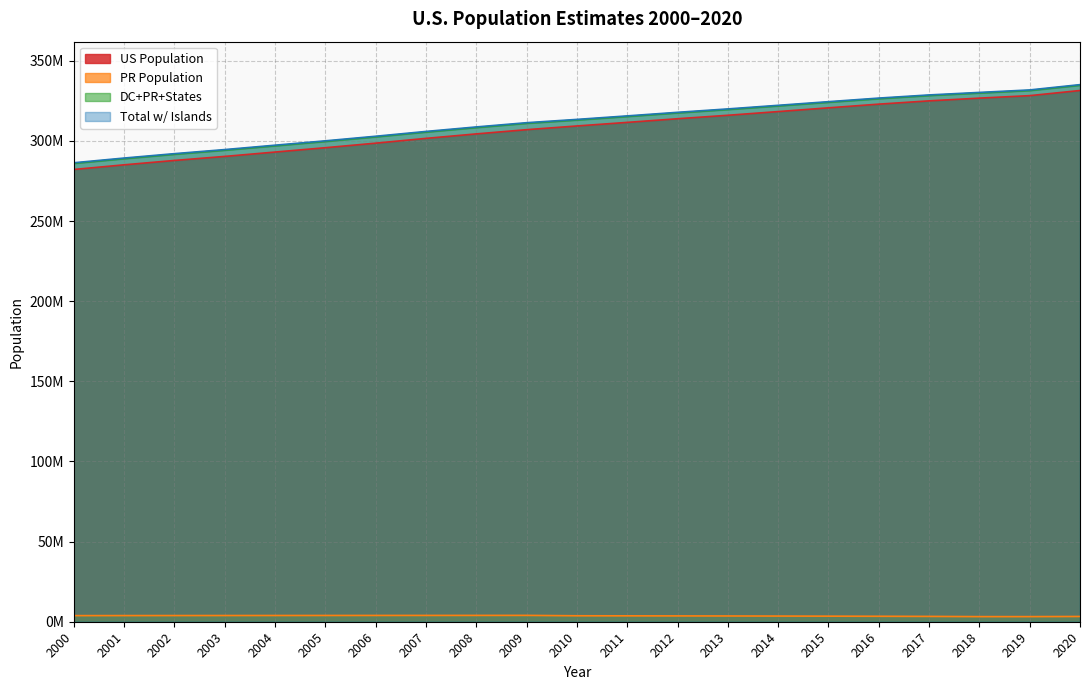

What is the difference between the maximum and minimum values in the PR Population series?

773934